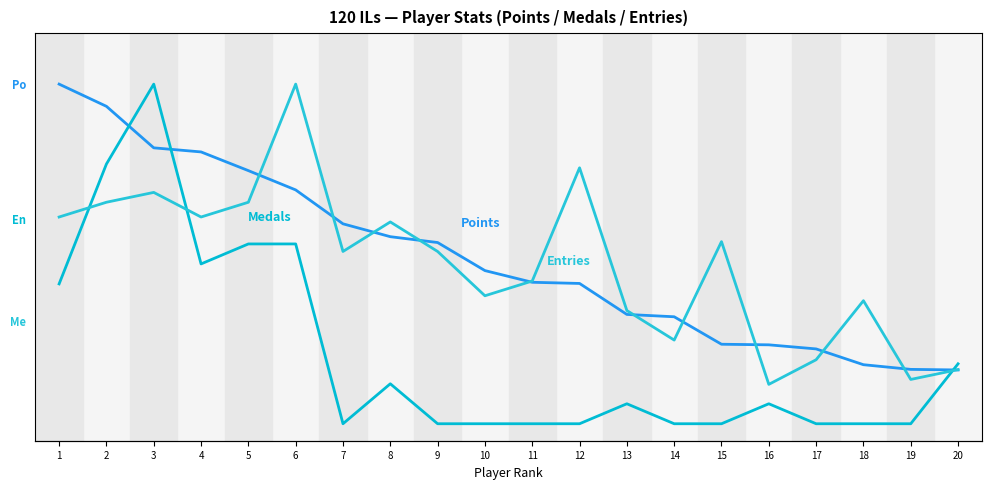

How many series are shown in this chart?

3